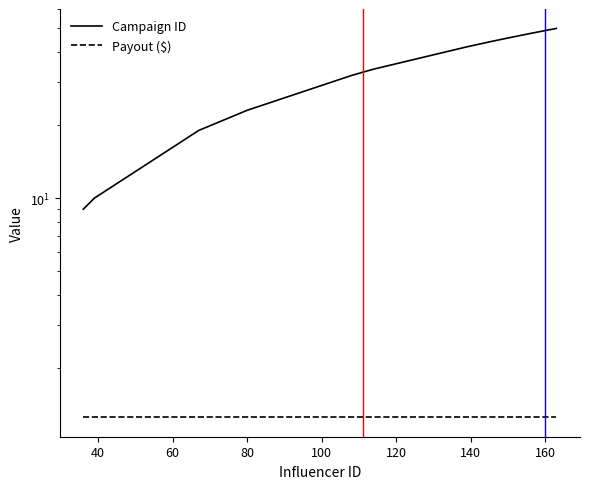

What is the maximum value for Payout ($)?

1.2